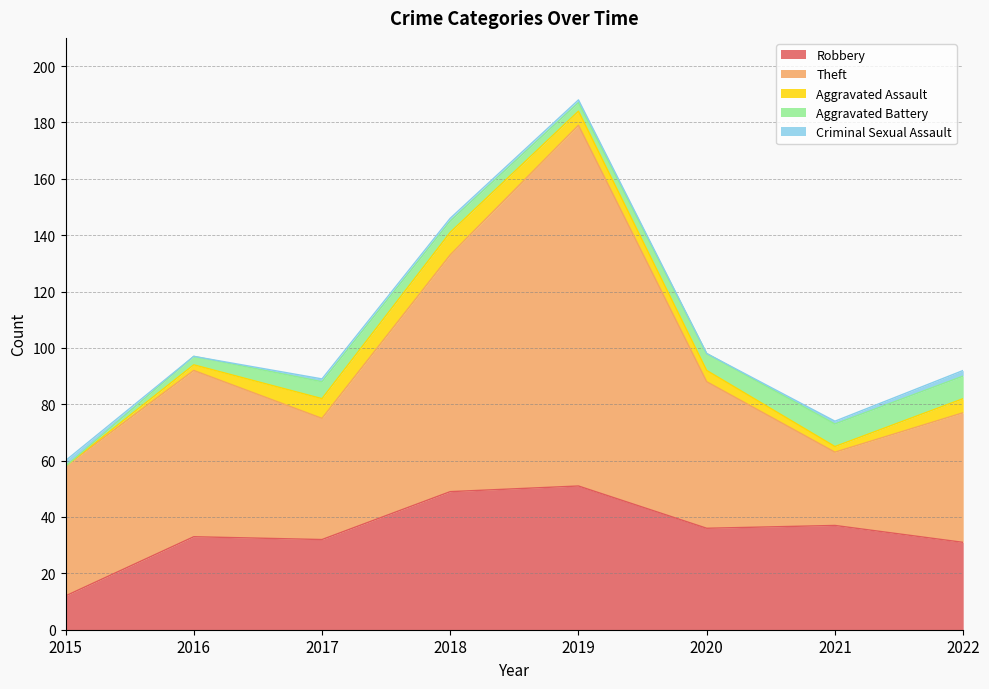

Which series changed the most between 2020 and 2022?

Theft